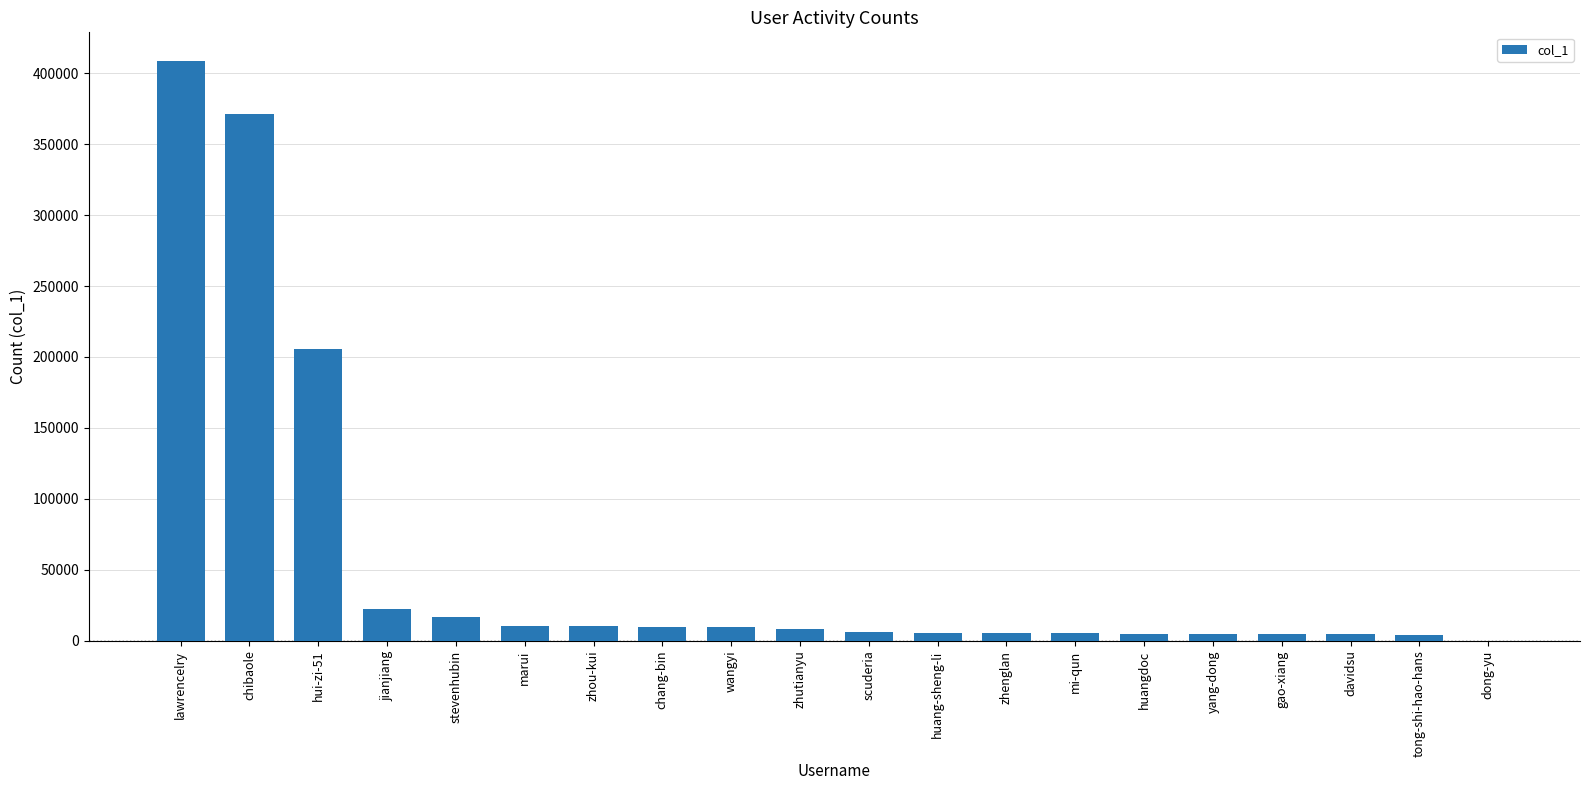

At which label does the data first exceed 8044?

lawrencelry